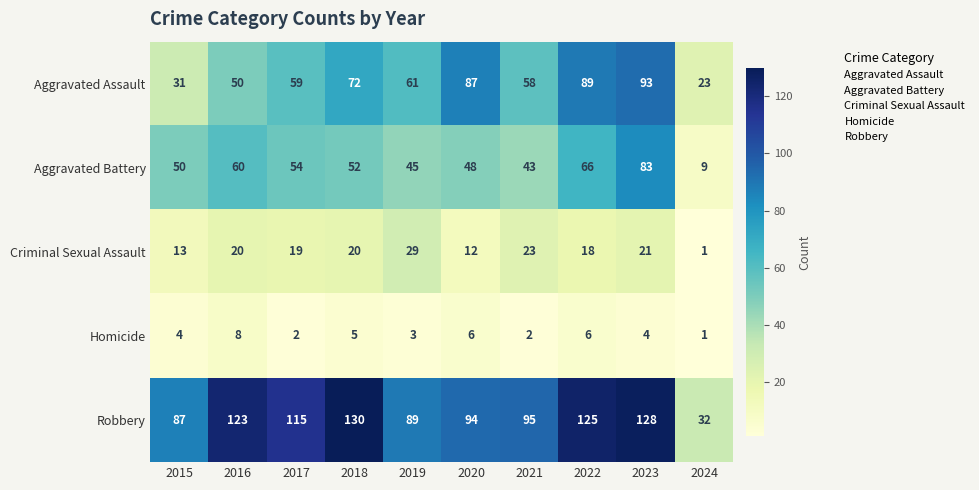

Where does the Aggravated Assault series first go above 61?

2018